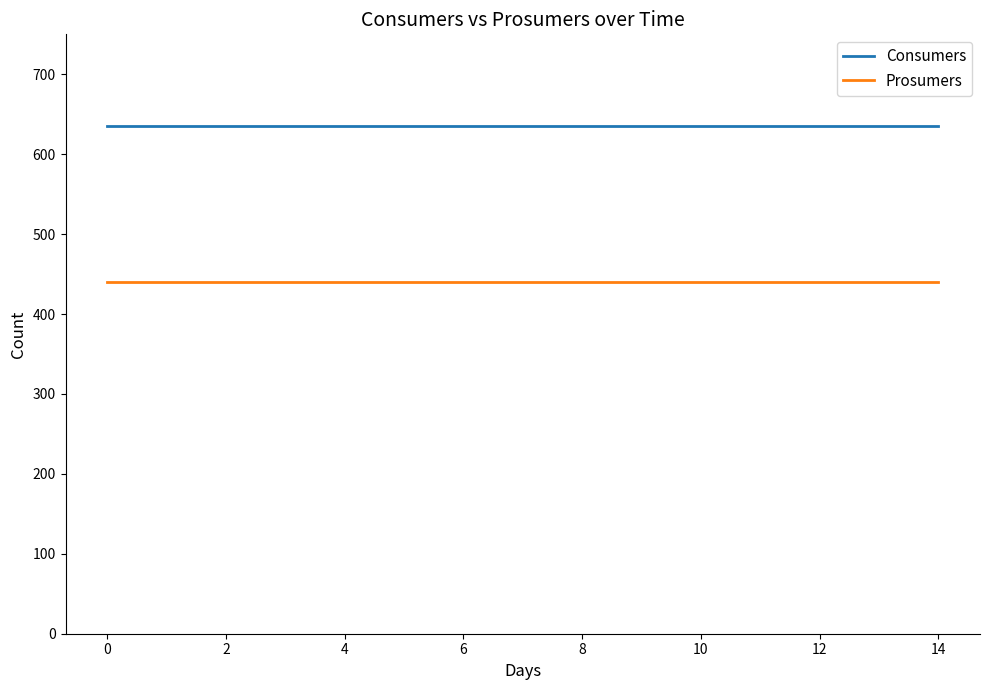

What is the average value of the Consumers series?

635